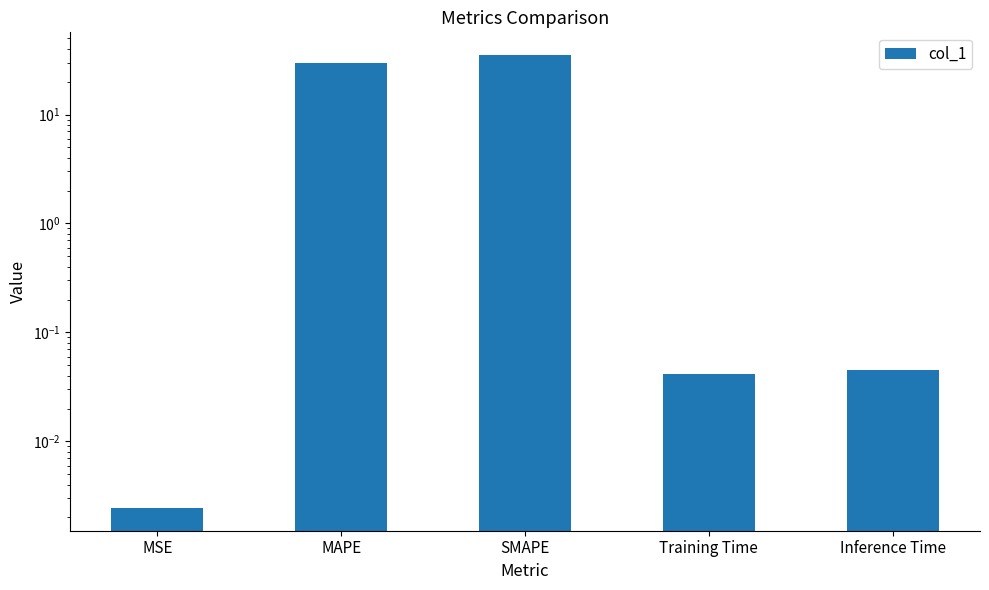

What position from the right is Training Time?

2